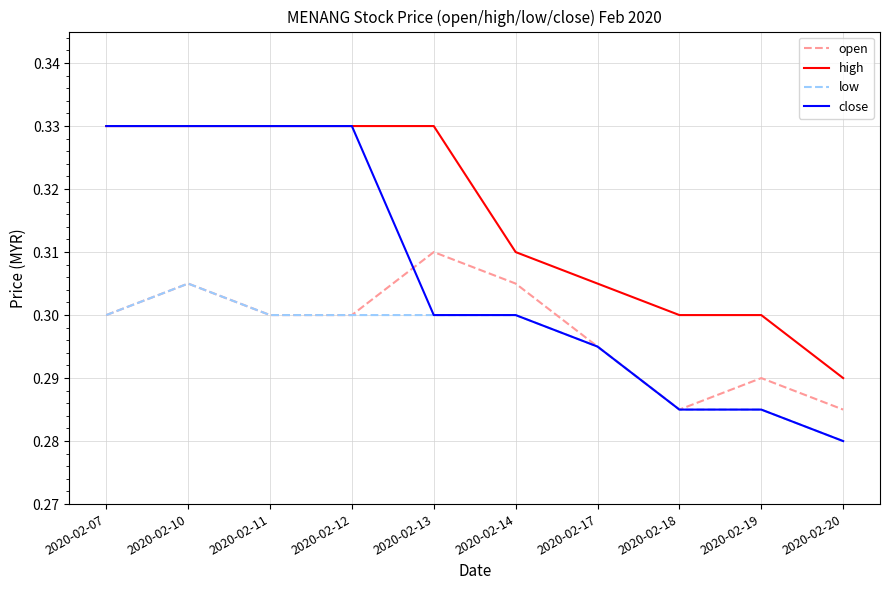

True or false: open and high cross at least once.

False